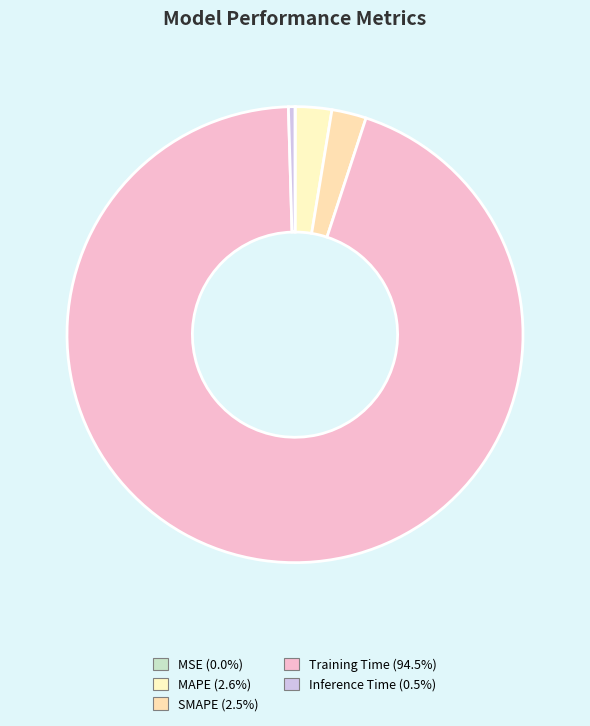

Is there a majority slice in this chart?

Yes